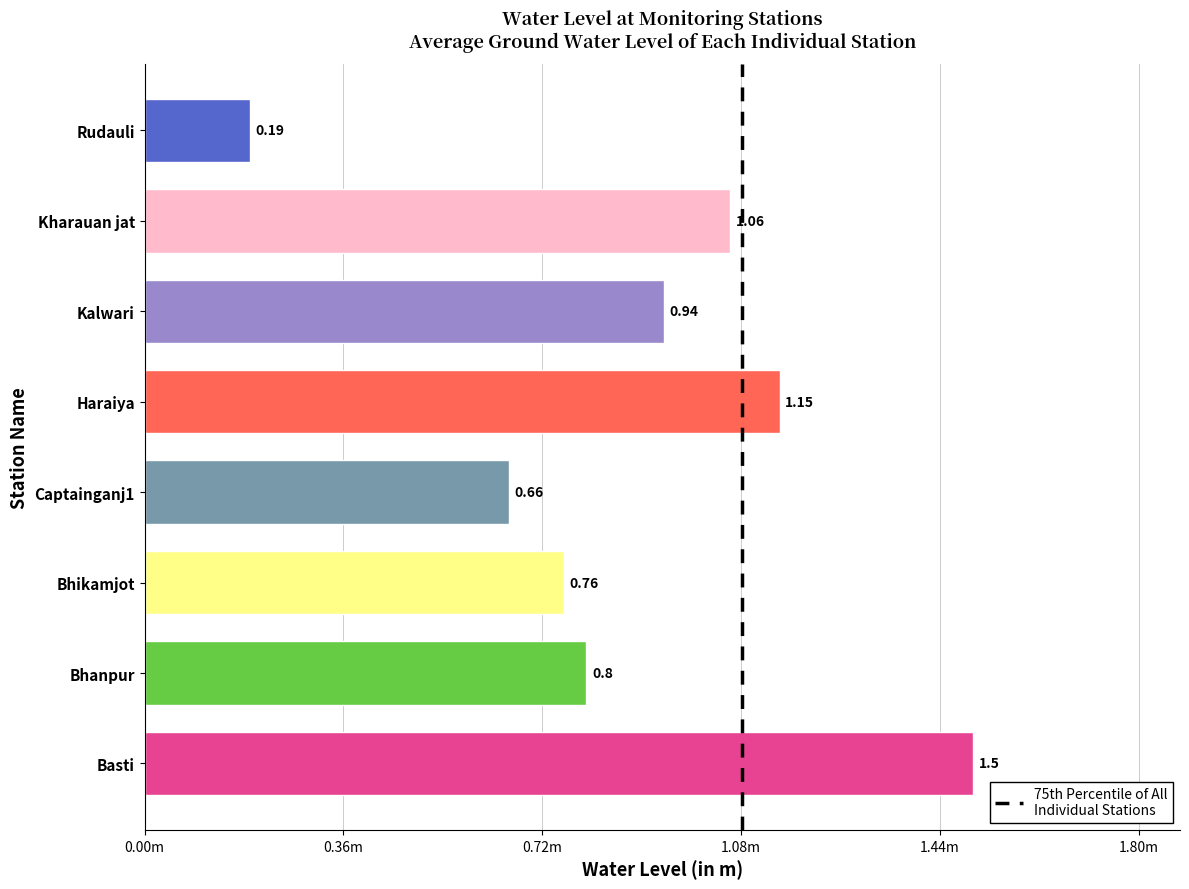

Rank the categories by value from highest to lowest.

Basti, Haraiya, Kharauan jat, Kalwari, Bhanpur, Bhikamjot, Captainganj1, Rudauli